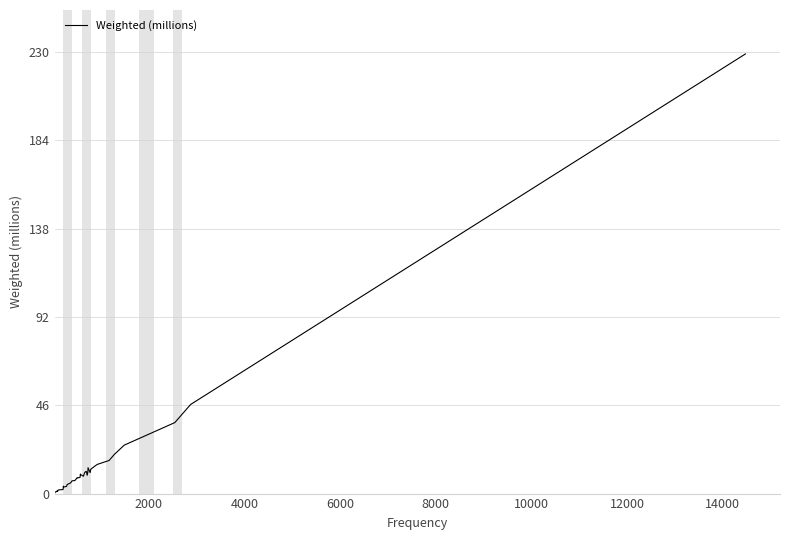

How many lines are shown in the chart?

1